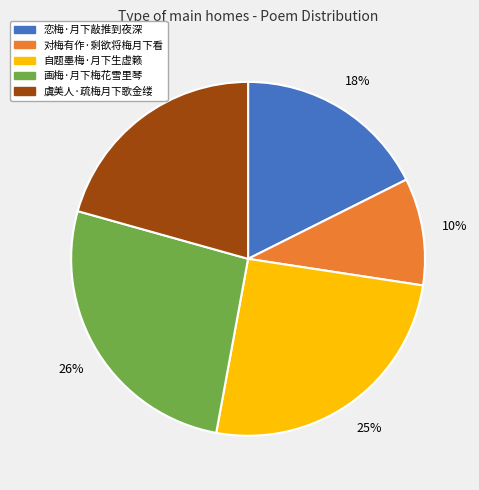

To the nearest percent, what is the difference between the 画梅·月下梅花雪里琴 and 自题墨梅·月下生虚籁 slice percentages?

1%